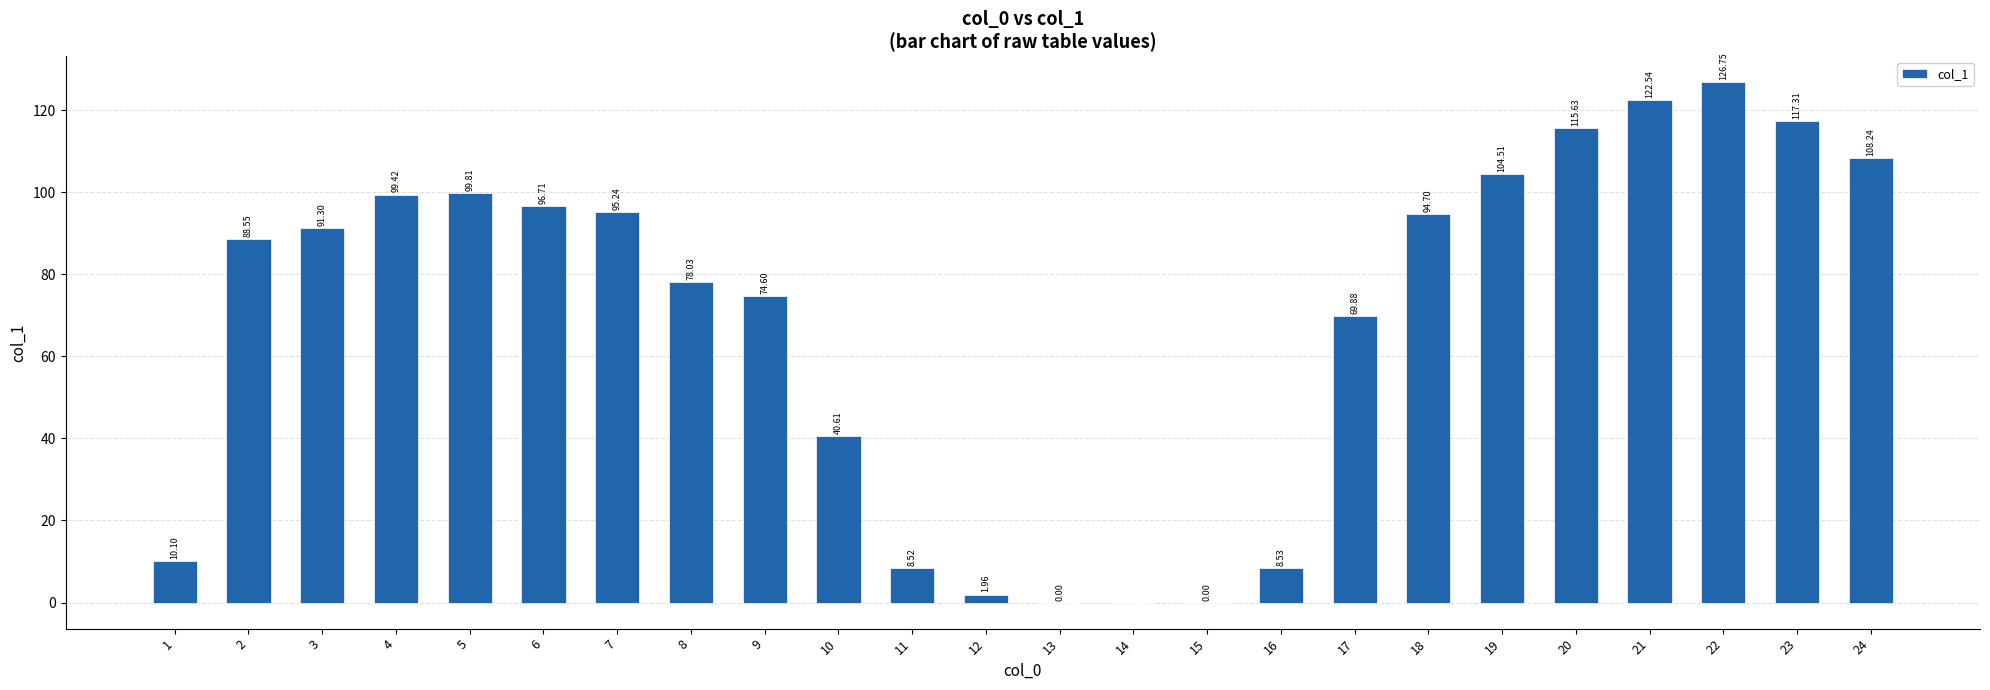

What is the maximum value shown in the chart?

126.8